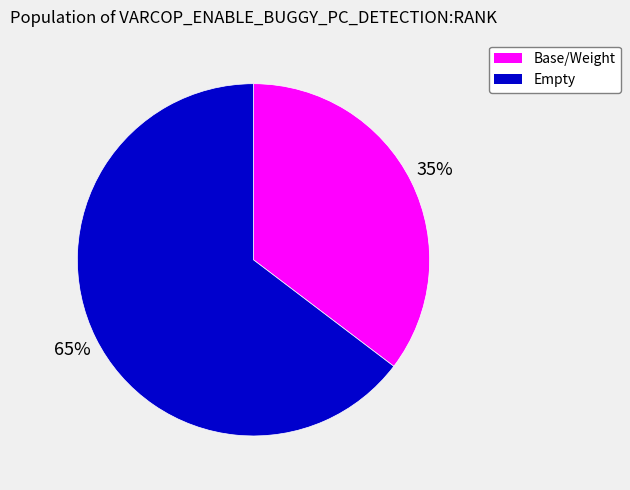

To the nearest percent, what is the average slice percentage?

50%